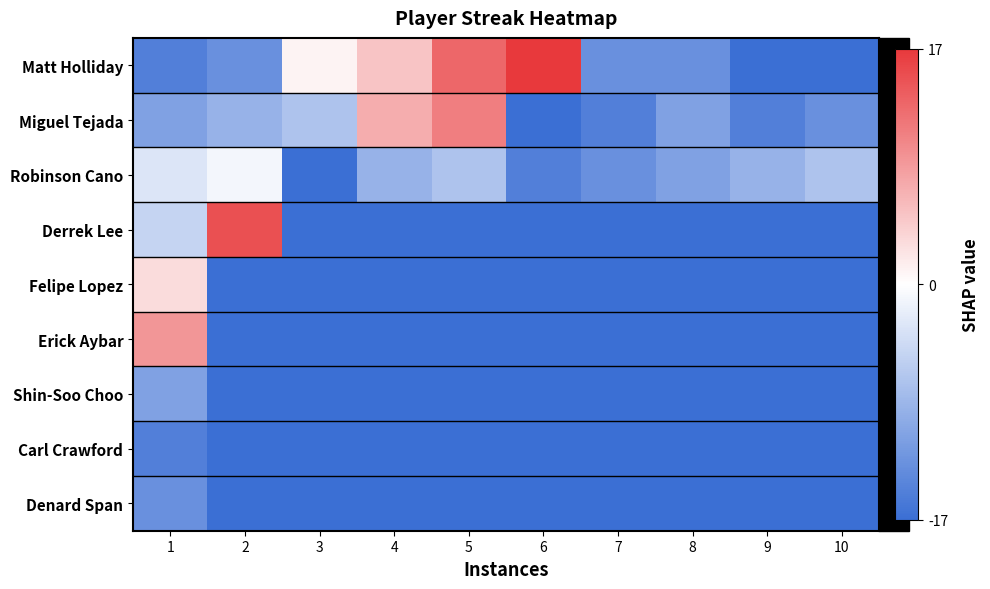

Reading right to left, list all the values displayed in this chart.

Matt Holliday: 10=-8.5	9=-8.5	8=-6.5	7=-6.5	6=8.5	5=6.5	4=2.5	3=0.5	2=-6.5	1=-7.5
Miguel Tejada: 10=-6.5	9=-7.5	8=-5.5	7=-7.5	6=-8.5	5=5.5	4=3.5	3=-3.5	2=-4.5	1=-5.5
Robinson Cano: 10=-3.5	9=-4.5	8=-5.5	7=-6.5	6=-7.5	5=-3.5	4=-4.5	3=-8.5	2=-0.5	1=-1.5
Derrek Lee: 10=-8.5	9=-8.5	8=-8.5	7=-8.5	6=-8.5	5=-8.5	4=-8.5	3=-8.5	2=7.5	1=-2.5
Felipe Lopez: 10=-8.5	9=-8.5	8=-8.5	7=-8.5	6=-8.5	5=-8.5	4=-8.5	3=-8.5	2=-8.5	1=1.5
Erick Aybar: 10=-8.5	9=-8.5	8=-8.5	7=-8.5	6=-8.5	5=-8.5	4=-8.5	3=-8.5	2=-8.5	1=4.5
Shin-Soo Choo: 10=-8.5	9=-8.5	8=-8.5	7=-8.5	6=-8.5	5=-8.5	4=-8.5	3=-8.5	2=-8.5	1=-5.5
Carl Crawford: 10=-8.5	9=-8.5	8=-8.5	7=-8.5	6=-8.5	5=-8.5	4=-8.5	3=-8.5	2=-8.5	1=-7.5
Denard Span: 10=-8.5	9=-8.5	8=-8.5	7=-8.5	6=-8.5	5=-8.5	4=-8.5	3=-8.5	2=-8.5	1=-6.5